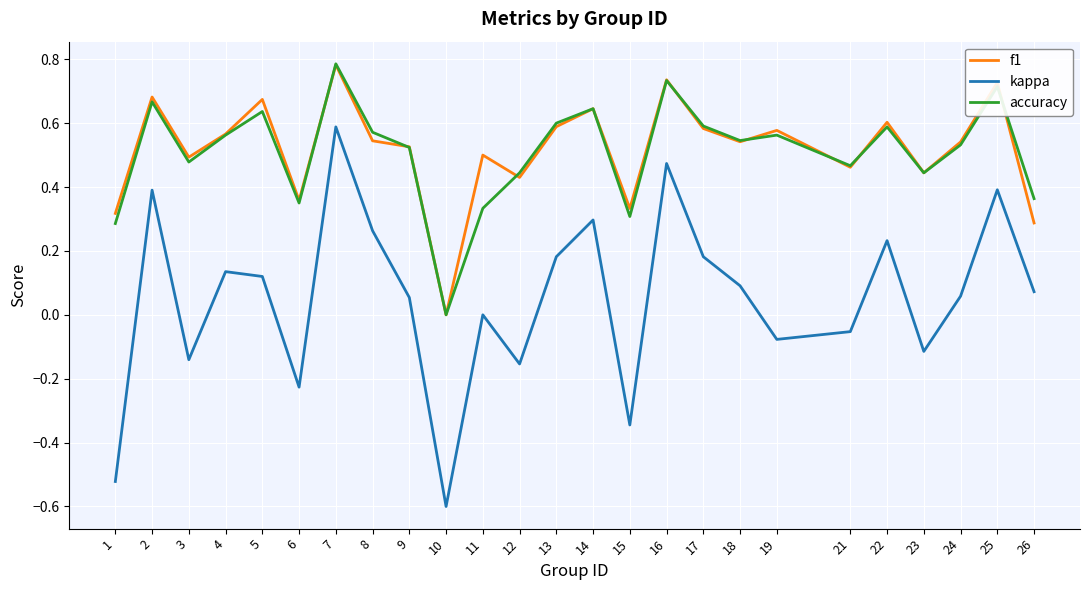

Which series has the widest spread of values?

kappa